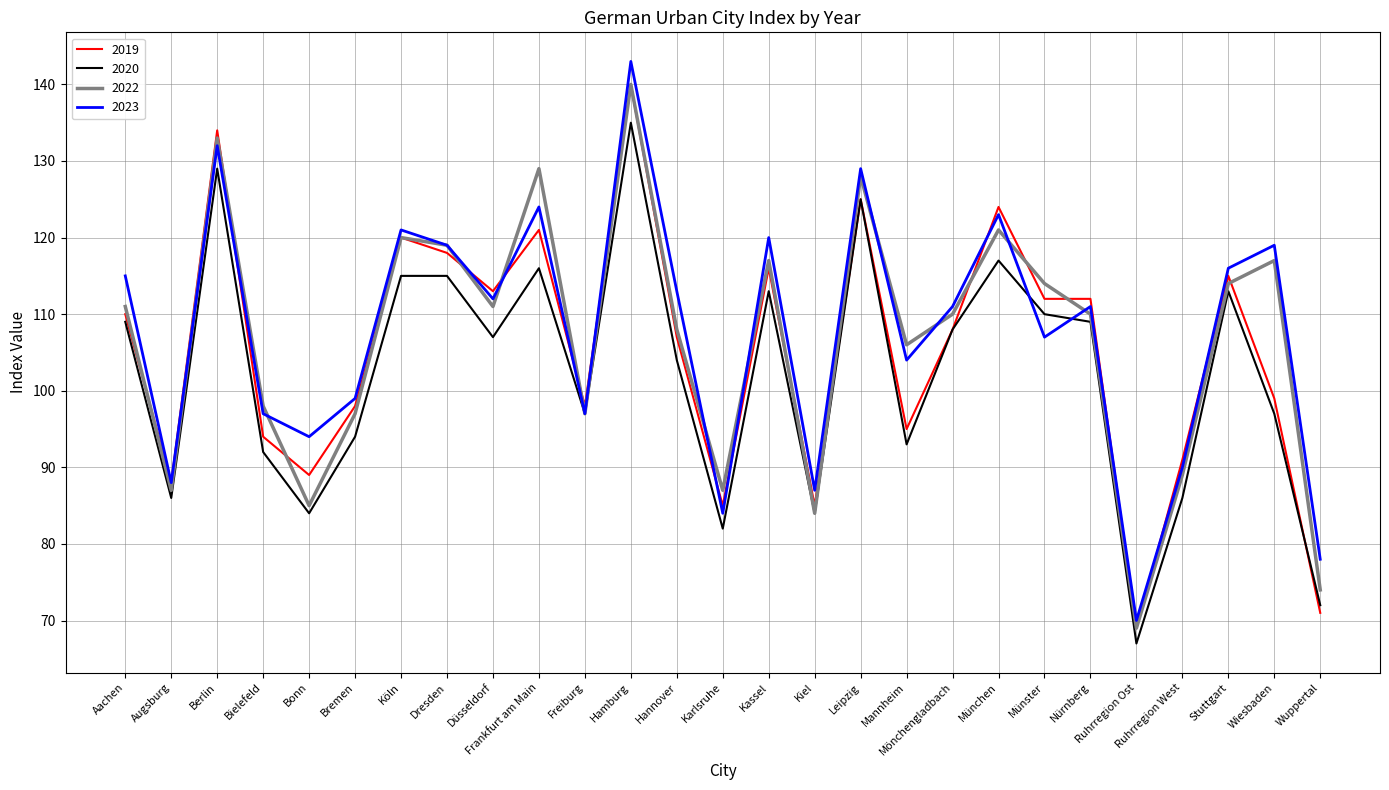

Reading left to right, transcribe all the data shown in this chart.

2019: Aachen=110	Augsburg=88	Berlin=134	Bielefeld=94	Bonn=89	Bremen=98	Köln=120	Dresden=118	Düsseldorf=113	Frankfurt am Main=121	Freiburg=98	Hamburg=140	Hannover=107	Karlsruhe=85	Kassel=116	Kiel=85	Leipzig=125	Mannheim=95	Mönchengladbach=108	München=124	Münster=112	Nürnberg=112	Ruhrregion Ost=69	Ruhrregion West=91	Stuttgart=115	Wiesbaden=99	Wuppertal=71
2020: Aachen=109	Augsburg=86	Berlin=129	Bielefeld=92	Bonn=84	Bremen=94	Köln=115	Dresden=115	Düsseldorf=107	Frankfurt am Main=116	Freiburg=97	Hamburg=135	Hannover=104	Karlsruhe=82	Kassel=113	Kiel=84	Leipzig=125	Mannheim=93	Mönchengladbach=108	München=117	Münster=110	Nürnberg=109	Ruhrregion Ost=67	Ruhrregion West=86	Stuttgart=113	Wiesbaden=97	Wuppertal=72
2022: Aachen=111	Augsburg=87	Berlin=133	Bielefeld=98	Bonn=85	Bremen=97	Köln=120	Dresden=119	Düsseldorf=111	Frankfurt am Main=129	Freiburg=97	Hamburg=140	Hannover=108	Karlsruhe=87	Kassel=117	Kiel=84	Leipzig=128	Mannheim=106	Mönchengladbach=110	München=121	Münster=114	Nürnberg=110	Ruhrregion Ost=69	Ruhrregion West=89	Stuttgart=114	Wiesbaden=117	Wuppertal=74
2023: Aachen=115	Augsburg=88	Berlin=132	Bielefeld=97	Bonn=94	Bremen=99	Köln=121	Dresden=119	Düsseldorf=112	Frankfurt am Main=124	Freiburg=97	Hamburg=143	Hannover=113	Karlsruhe=84	Kassel=120	Kiel=87	Leipzig=129	Mannheim=104	Mönchengladbach=111	München=123	Münster=107	Nürnberg=111	Ruhrregion Ost=70	Ruhrregion West=90	Stuttgart=116	Wiesbaden=119	Wuppertal=78